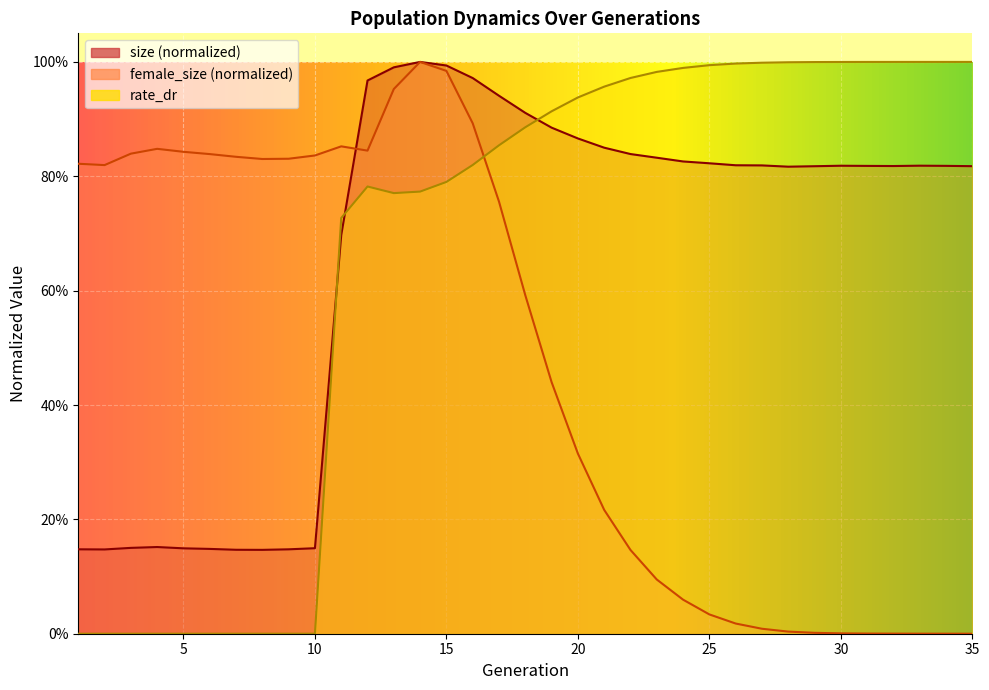

At how many categories does at least one series exceed 0?

35